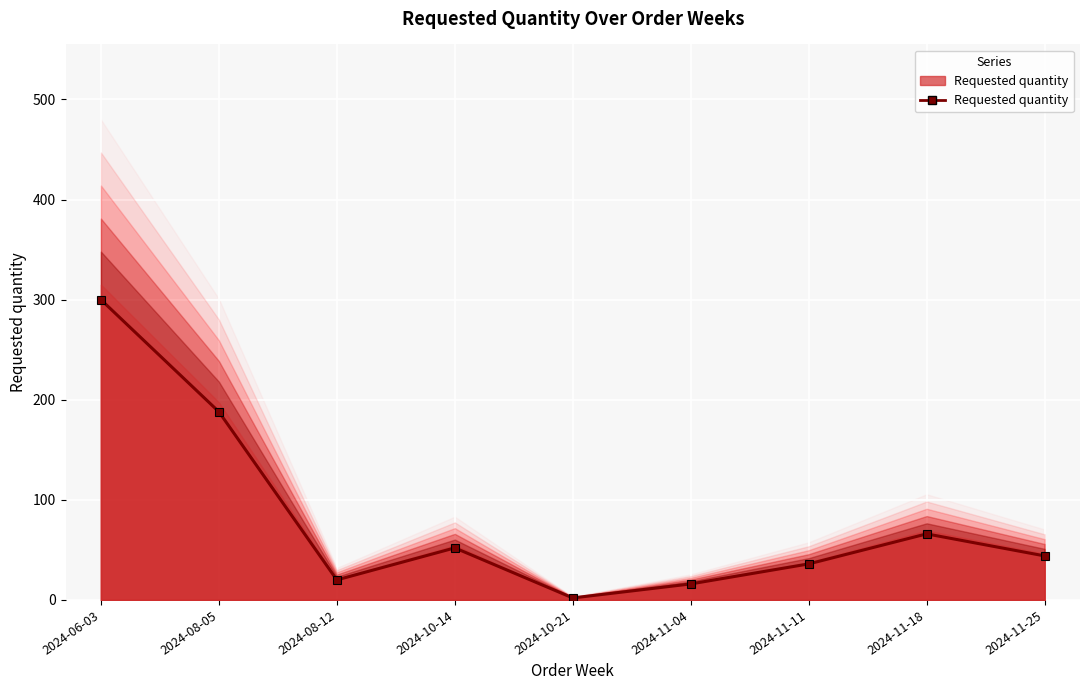

What is the ratio of the value at 2024-11-04 to the value at 2024-11-11?

0.4